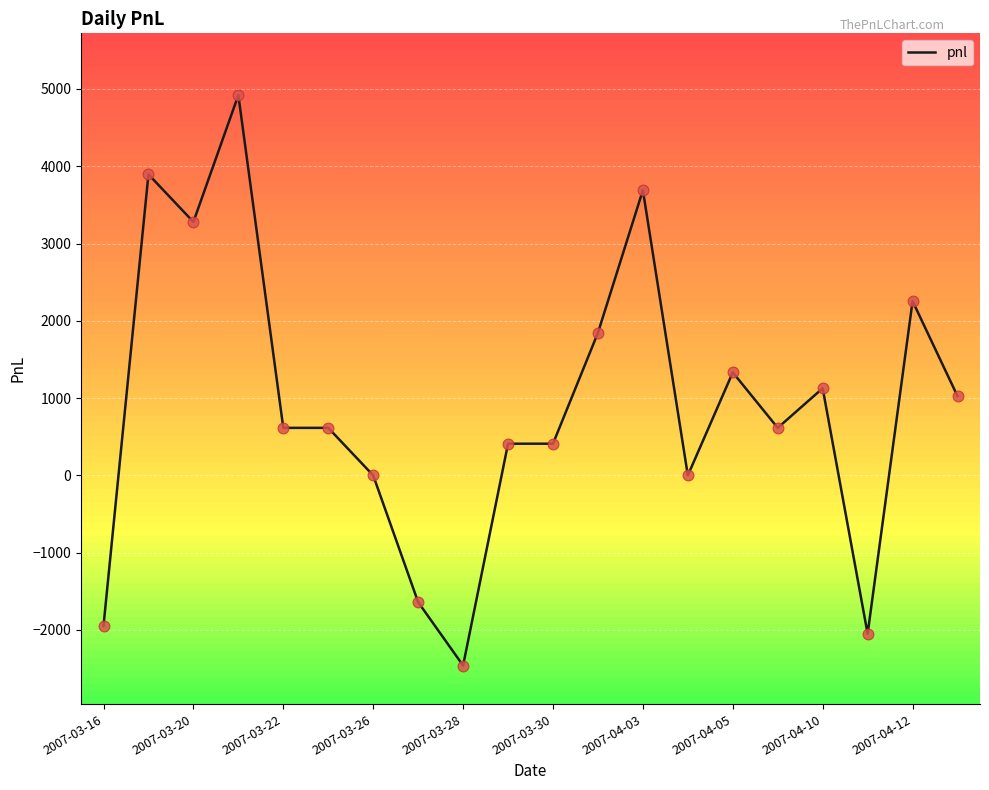

What is the difference between the maximum and minimum values?

7380.0